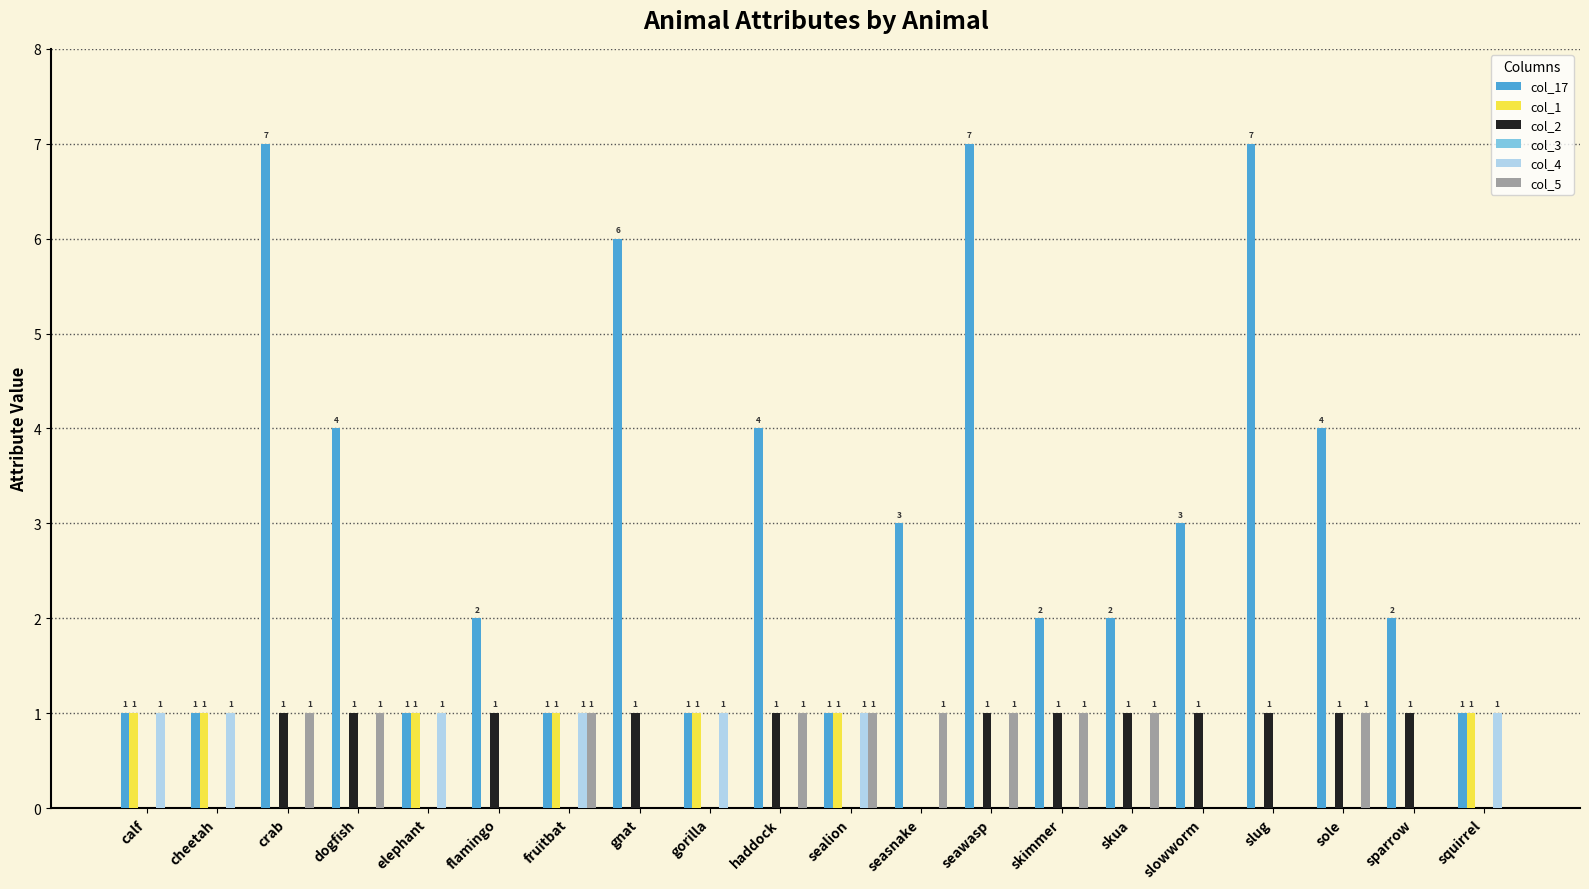

Reading left to right, what are all the values shown in this chart?

col_17: calf=1	cheetah=1	crab=7	dogfish=4	elephant=1	flamingo=2	fruitbat=1	gnat=6	gorilla=1	haddock=4	sealion=1	seasnake=3	seawasp=7	skimmer=2	skua=2	slowworm=3	slug=7	sole=4	sparrow=2	squirrel=1
col_1: calf=1	cheetah=1	crab=0	dogfish=0	elephant=1	flamingo=0	fruitbat=1	gnat=0	gorilla=1	haddock=0	sealion=1	seasnake=0	seawasp=0	skimmer=0	skua=0	slowworm=0	slug=0	sole=0	sparrow=0	squirrel=1
col_2: calf=0	cheetah=0	crab=1	dogfish=1	elephant=0	flamingo=1	fruitbat=0	gnat=1	gorilla=0	haddock=1	sealion=0	seasnake=0	seawasp=1	skimmer=1	skua=1	slowworm=1	slug=1	sole=1	sparrow=1	squirrel=0
col_4: calf=1	cheetah=1	crab=0	dogfish=0	elephant=1	flamingo=0	fruitbat=1	gnat=0	gorilla=1	haddock=0	sealion=1	seasnake=0	seawasp=0	skimmer=0	skua=0	slowworm=0	slug=0	sole=0	sparrow=0	squirrel=1
col_5: calf=0	cheetah=0	crab=1	dogfish=1	elephant=0	flamingo=0	fruitbat=1	gnat=0	gorilla=0	haddock=1	sealion=1	seasnake=1	seawasp=1	skimmer=1	skua=1	slowworm=0	slug=0	sole=1	sparrow=0	squirrel=0